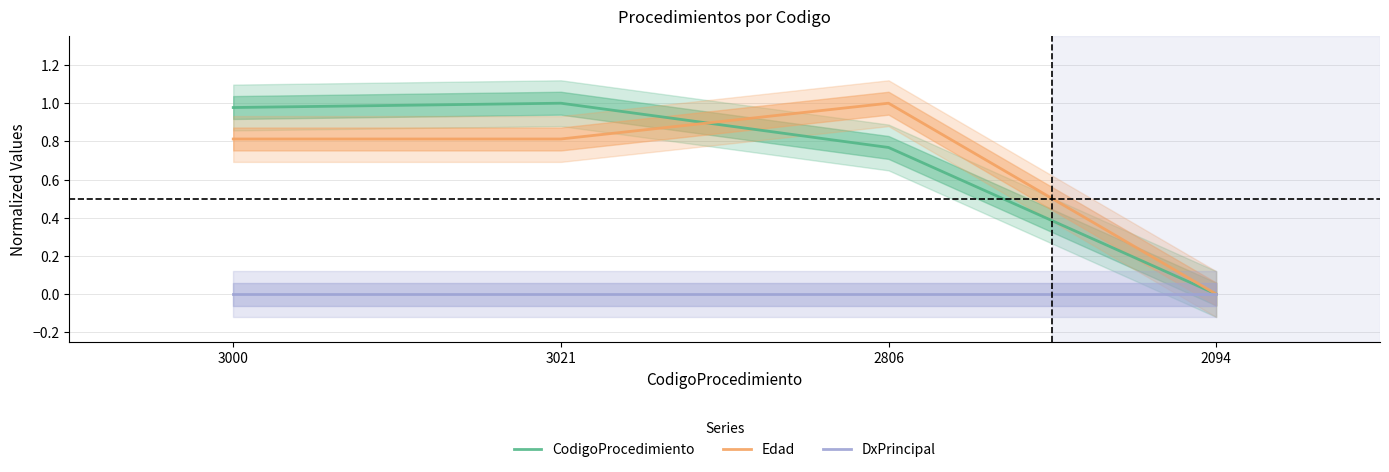

What is the difference between the second highest and minimum values in the CodigoProcedimiento series?

1.0